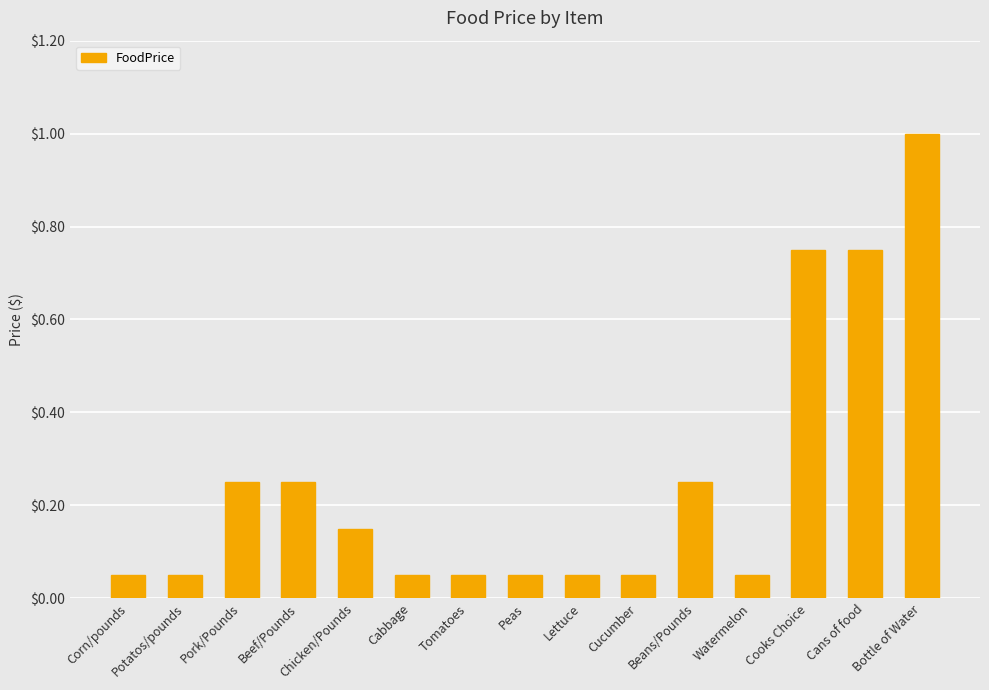

Read the value at Bottle of Water.

1.0